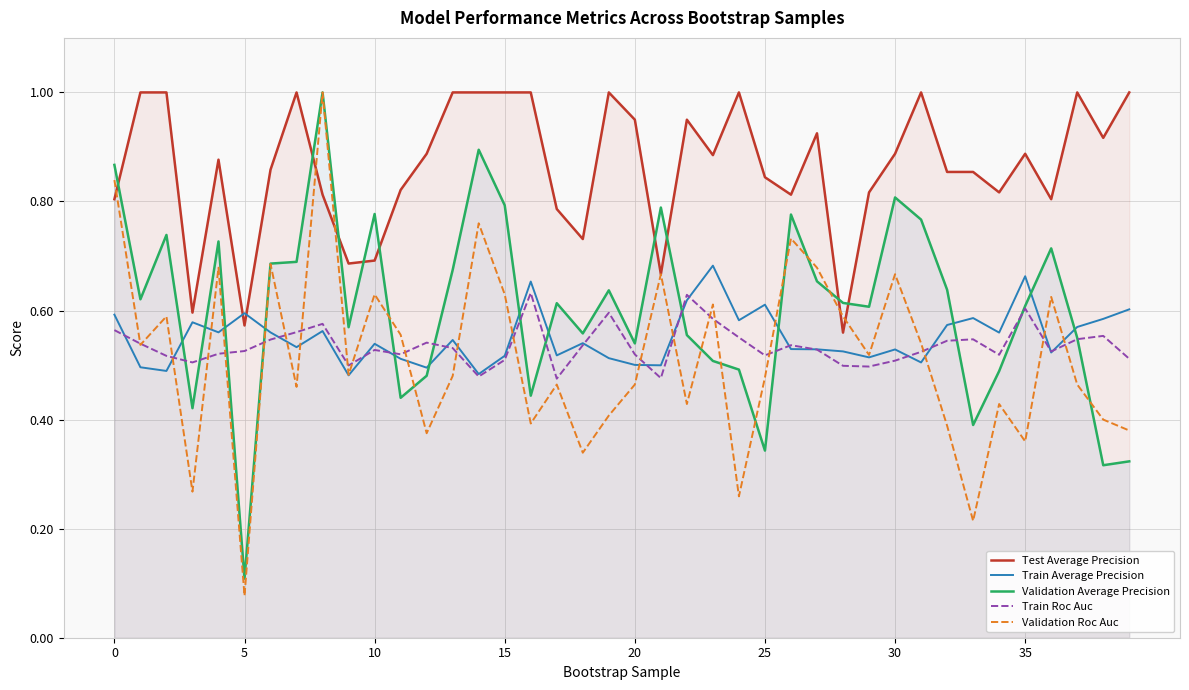

Which series changed the most between 9 and 10?

Validation Average Precision